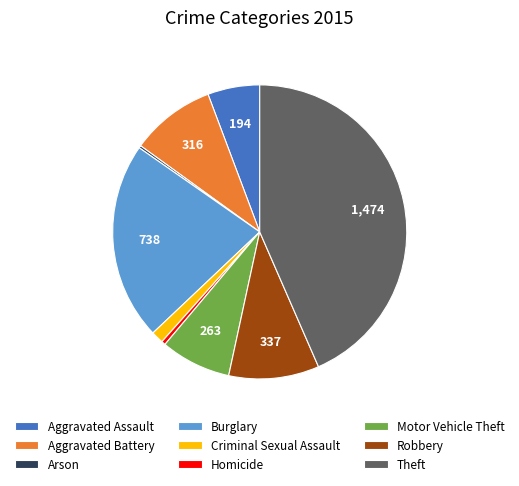

Does any single category account for the majority?

No